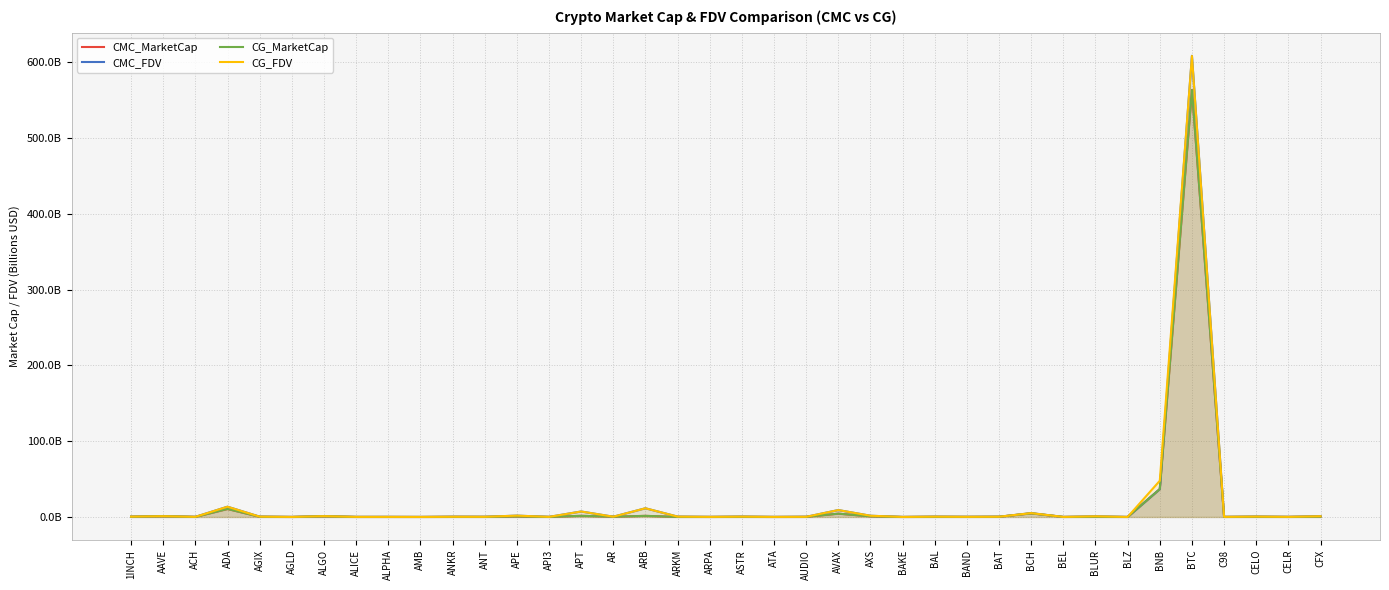

Where is the first local maximum for CG_MarketCap?

AAVE